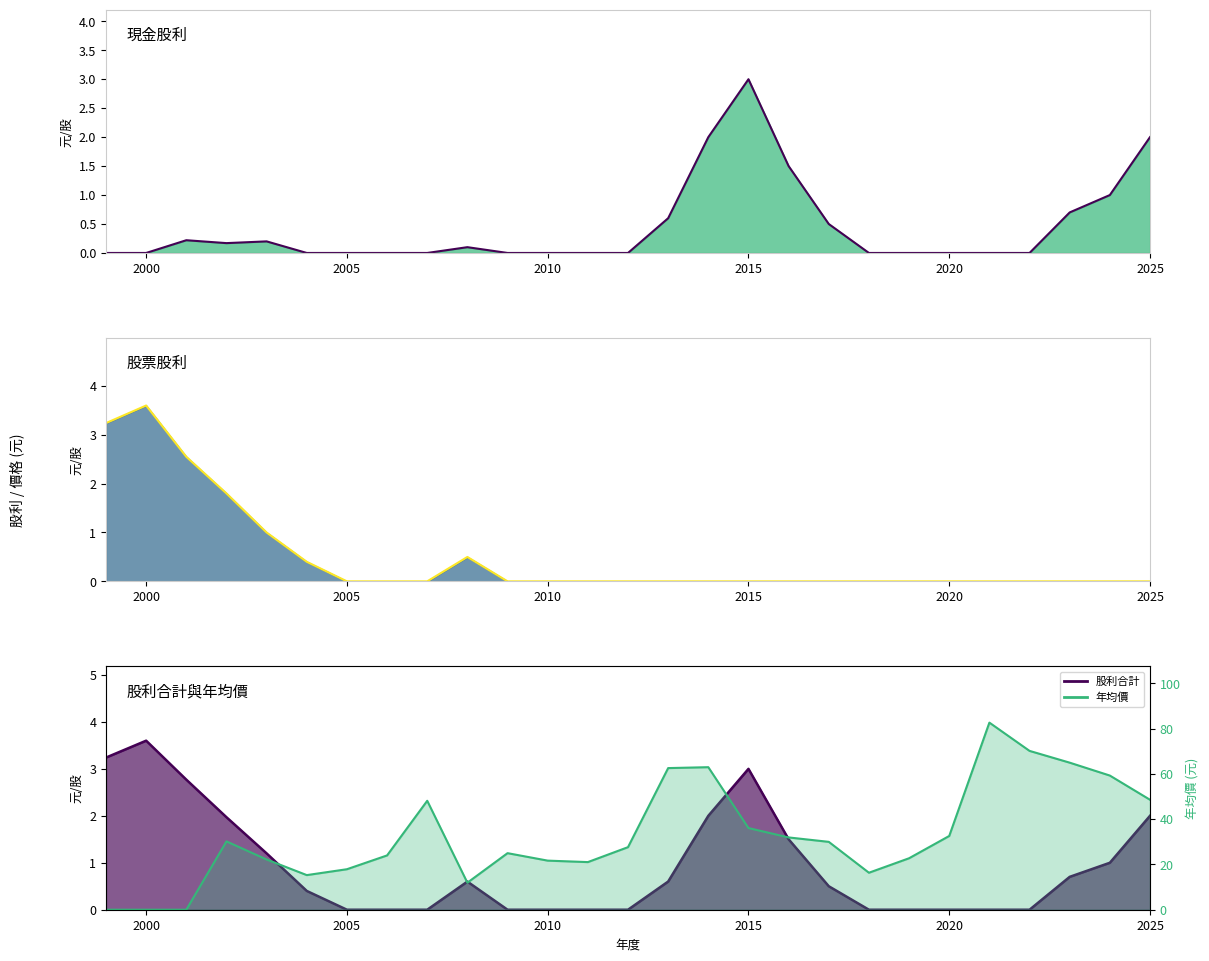

List the series in order of their overall mean, highest first.

股票股利線, 現金股利線